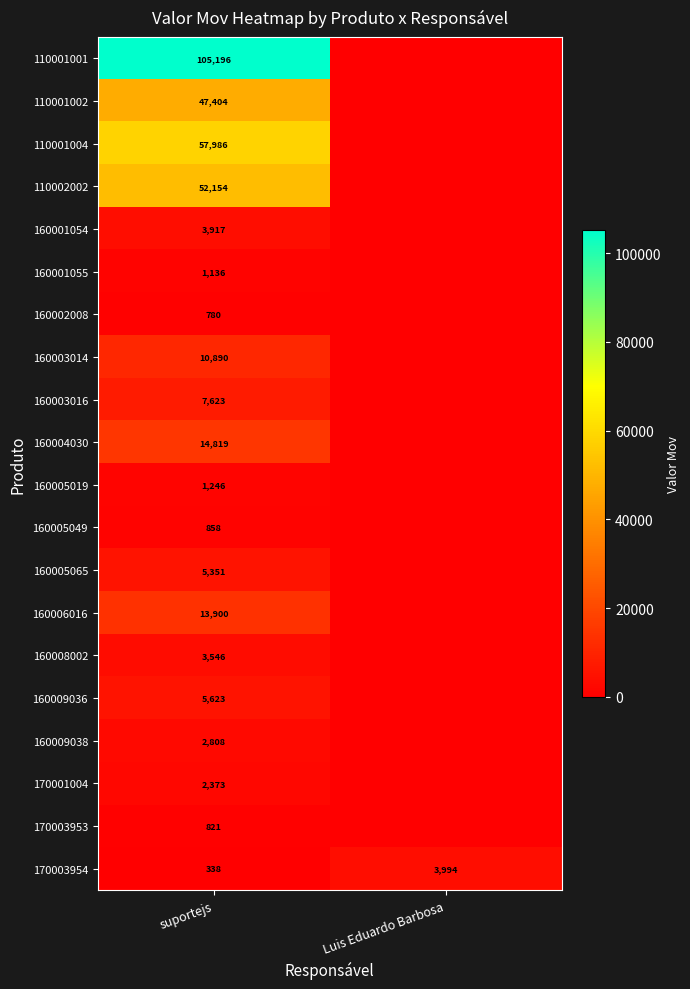

Is it true that 160005019 equals 712.4 at suportejs?

False